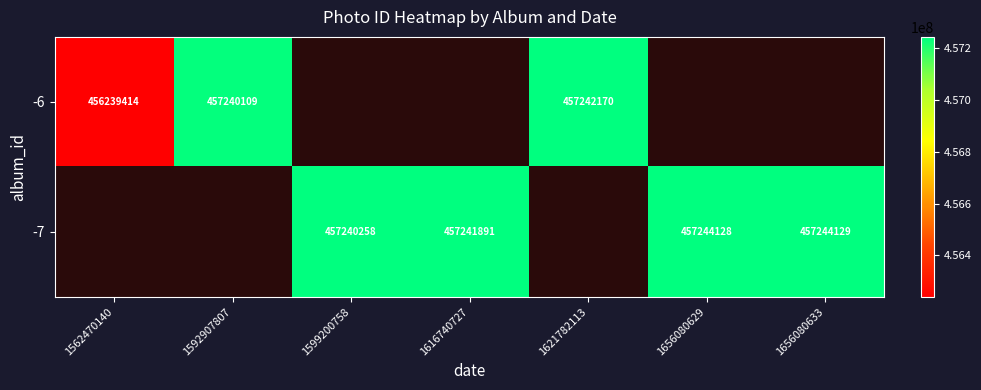

The value of -6 at 1621782113 is 595330336. True or false?

False